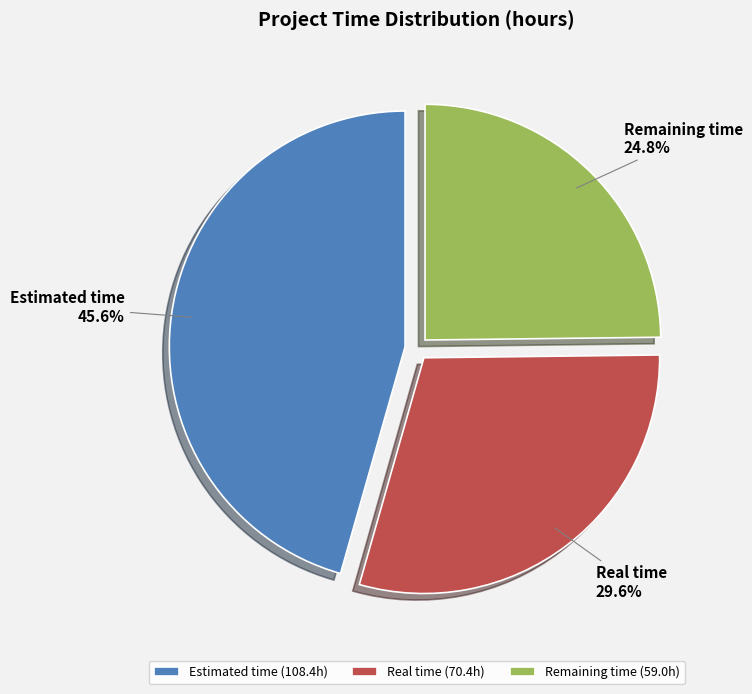

Which slice is the largest?

Estimated time